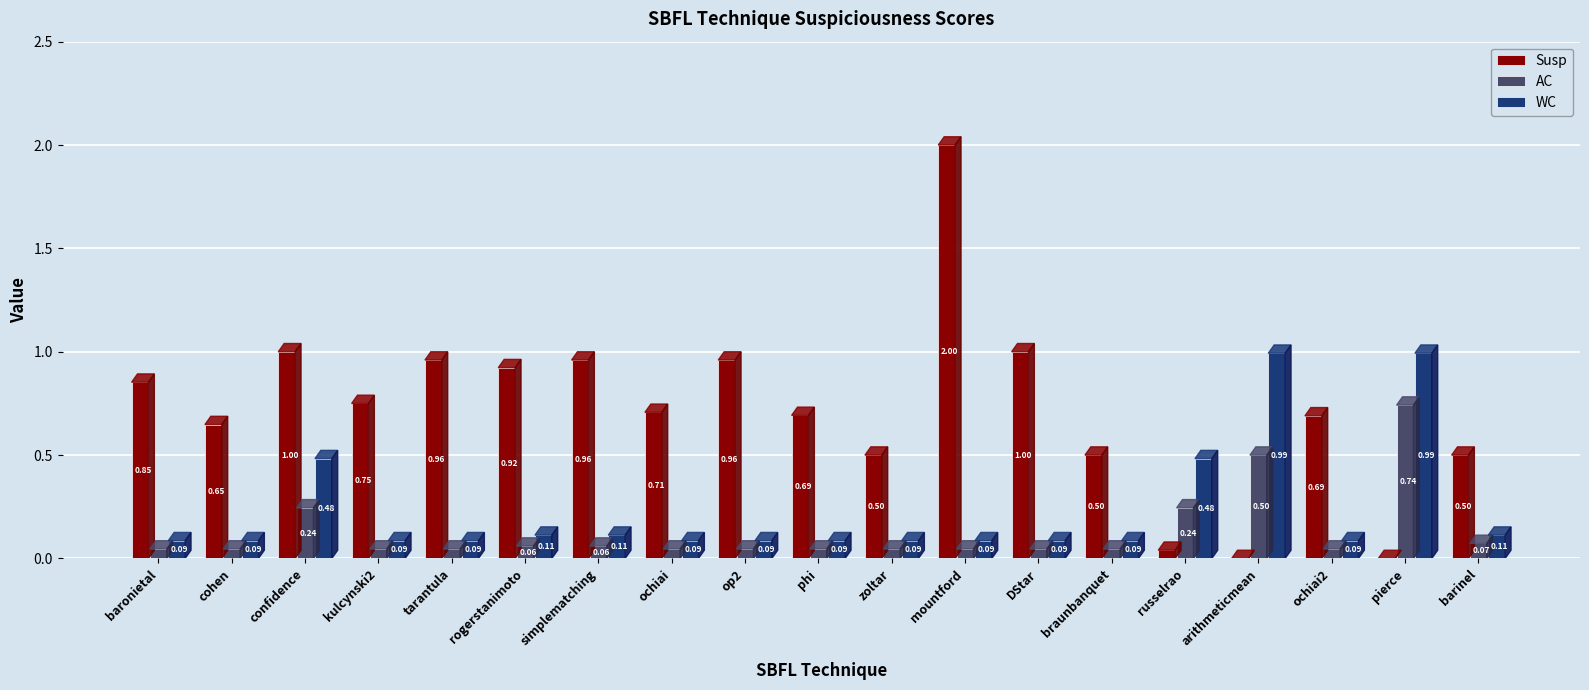

Which category has the highest value in the Susp series?

mountford